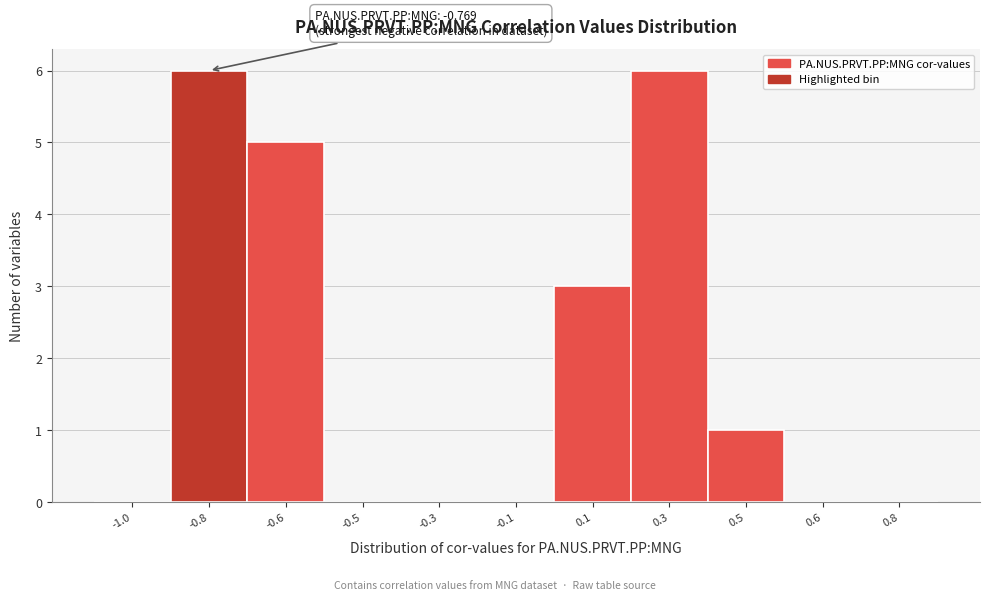

Reading left to right, what are all the values shown in this chart?

-1.0=0	-0.8=6	-0.6=5	-0.5=0	-0.3=0	-0.1=0	0.1=3	0.3=6	0.5=1	0.6=0	0.8=0